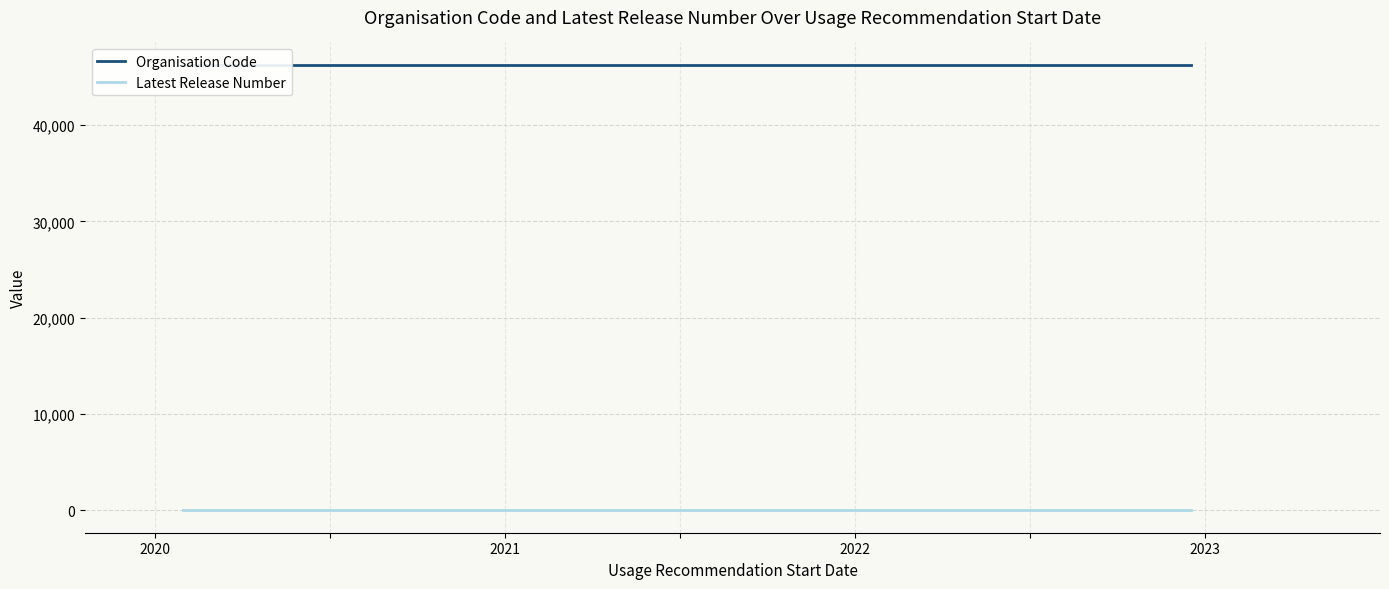

Reading left to right, what are all the values shown in this chart?

Organisation Code: 46253	46253	46253
Latest Release Number: 1	1	1